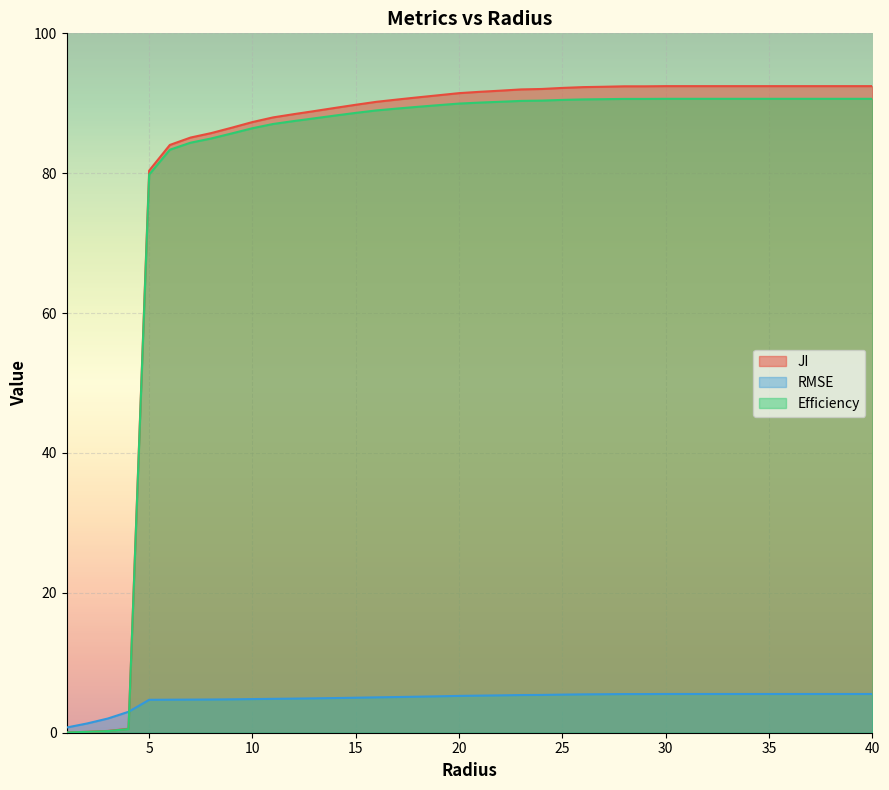

What are all the series names shown in the legend?

JI, RMSE, Efficiency